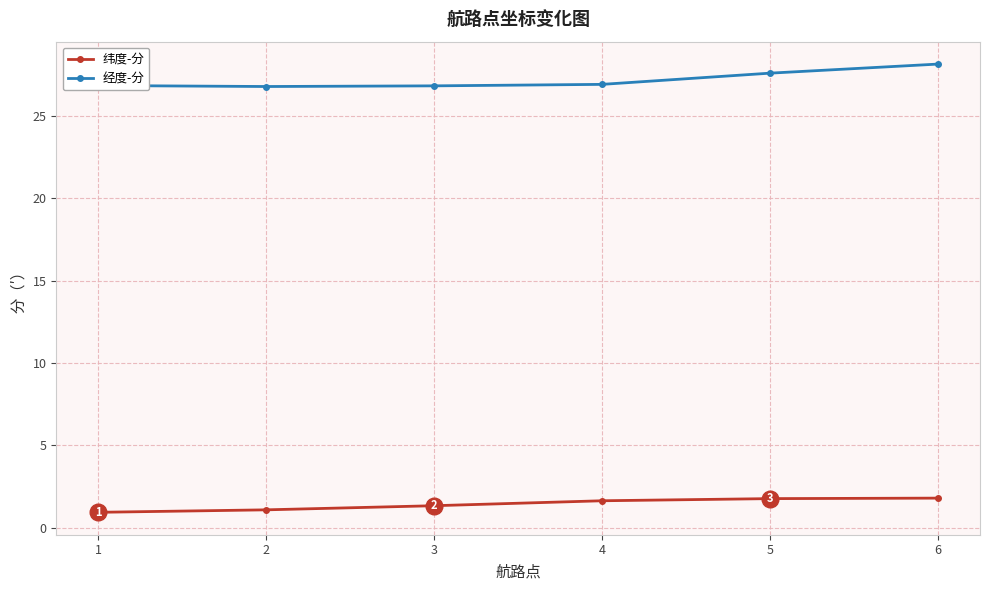

True or false: 经度-分 and 纬度-分 intersect in this chart.

False